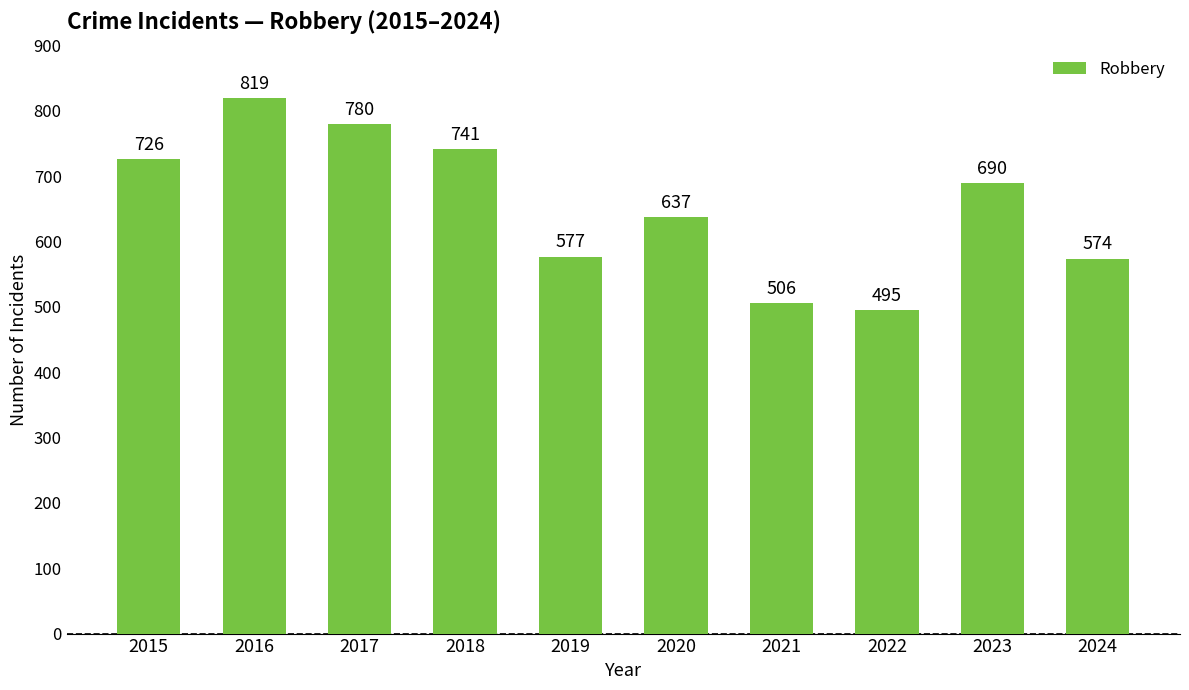

Reading left to right, what are all the values shown in this chart?

726	819	780	741	577	637	506	495	690	574